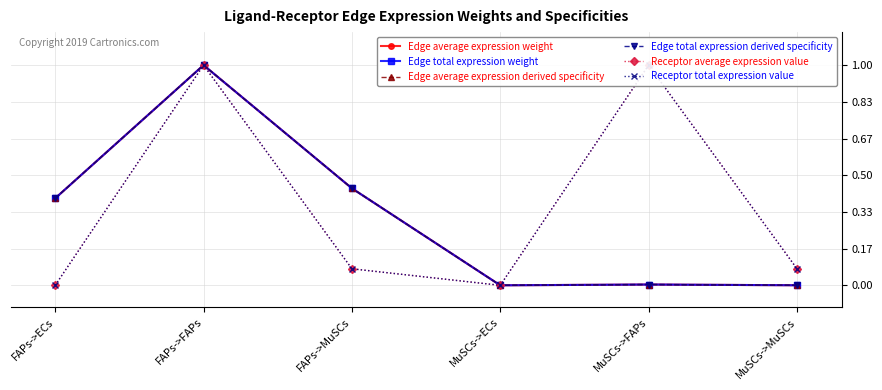

What position from the left is FAPs->ECs?

1